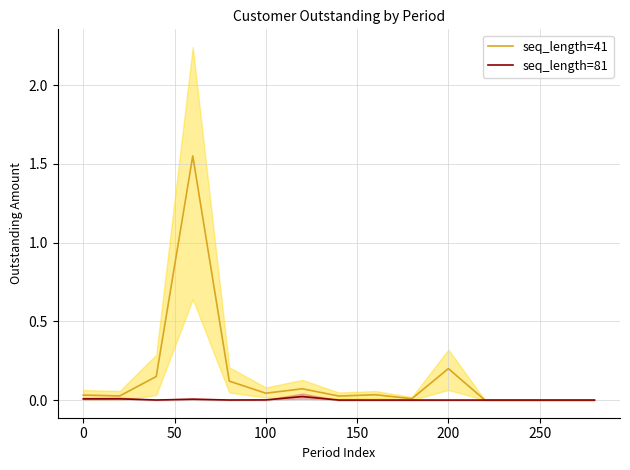

Rank the series at 0 from highest to lowest value.

seq_length=41, seq_length=81